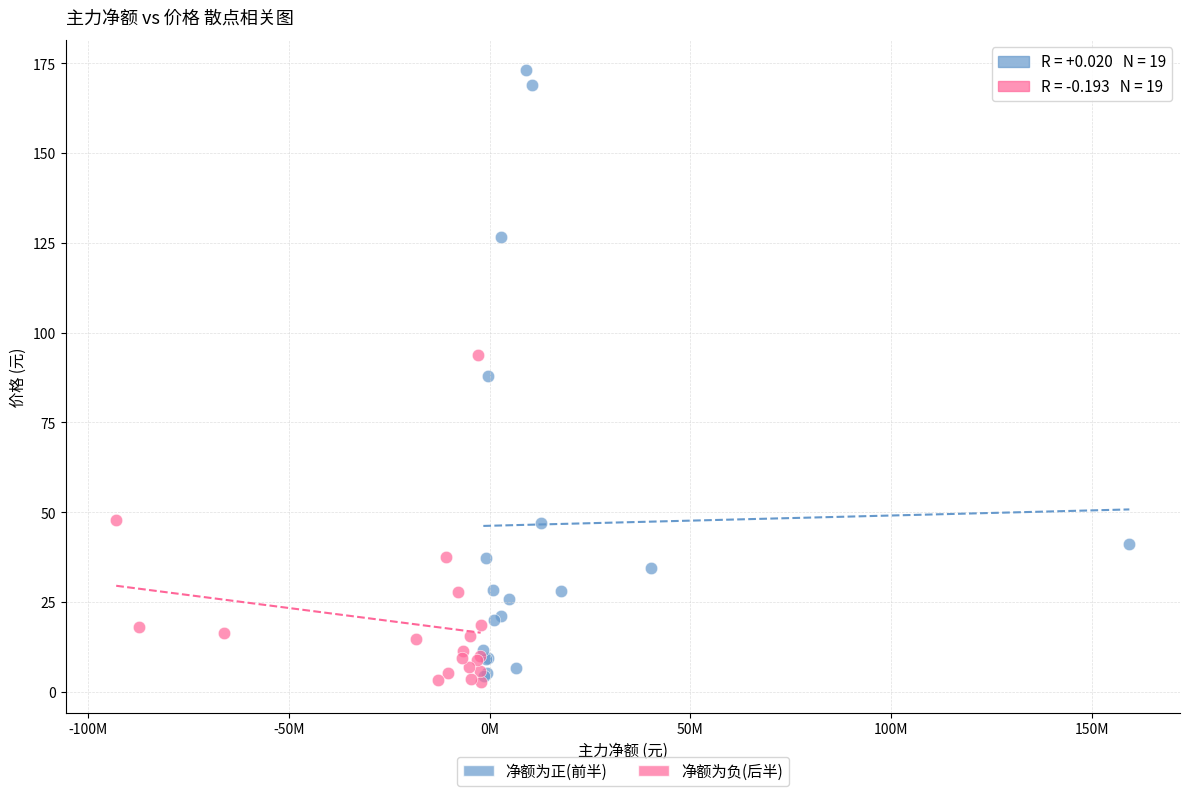

Which series reaches the maximum Y coordinate?

净额为正(前半)